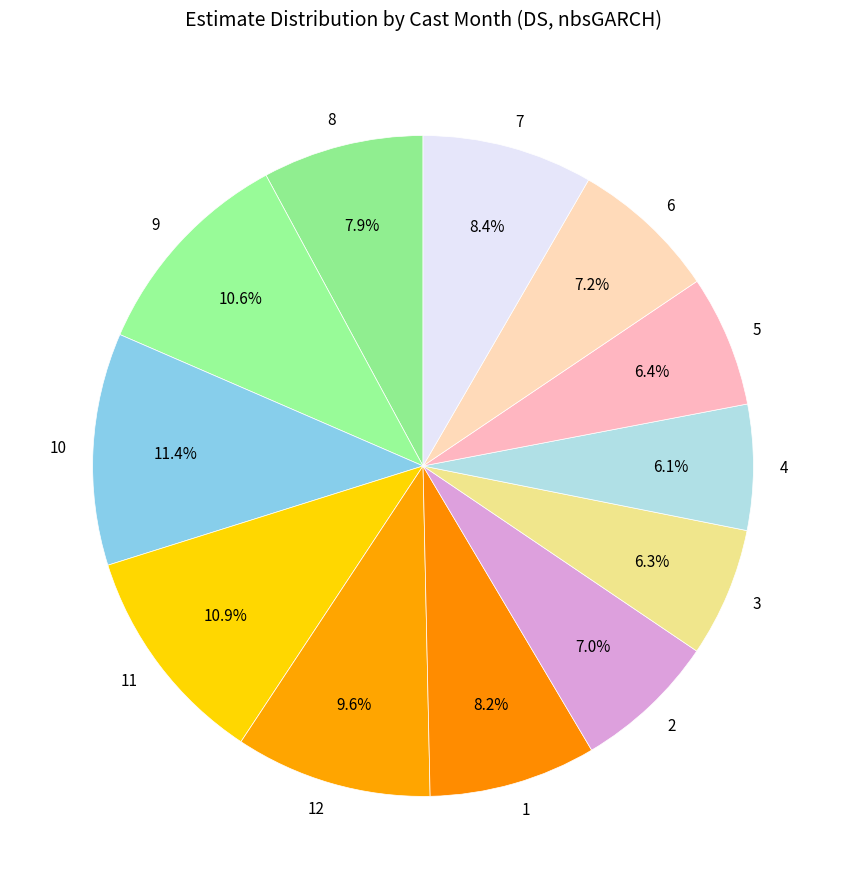

Between 11 and 3, which is larger?

11